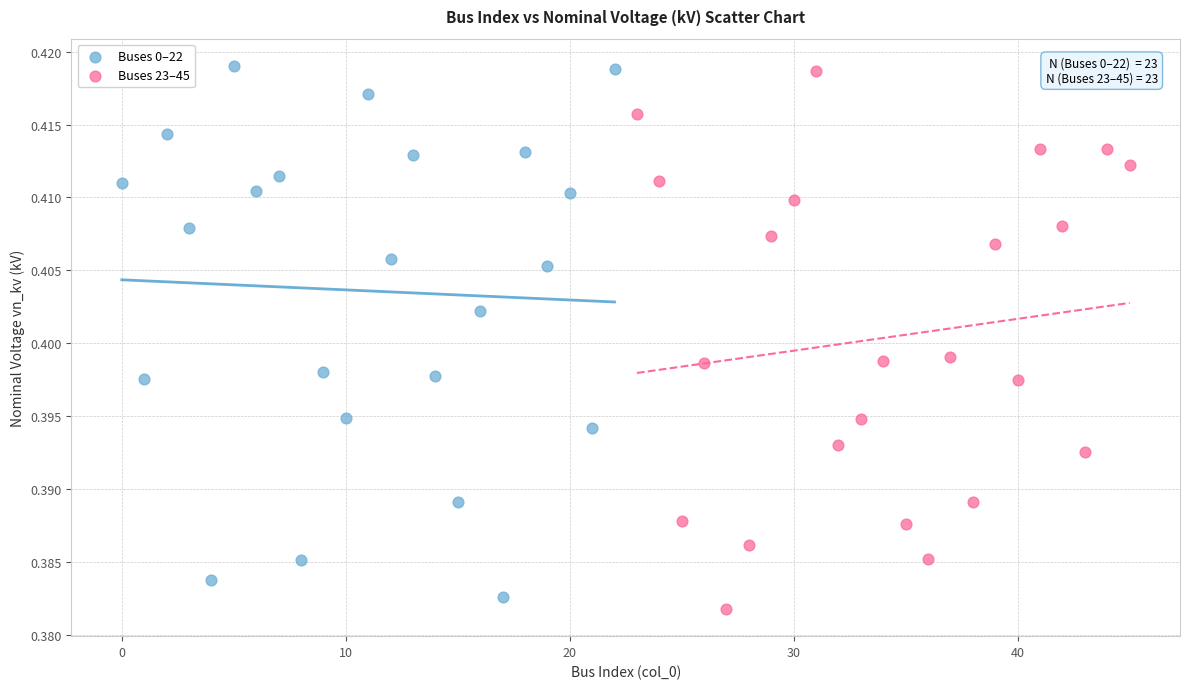

What are all the series names shown in the legend?

Buses 0–22, Buses 23–45